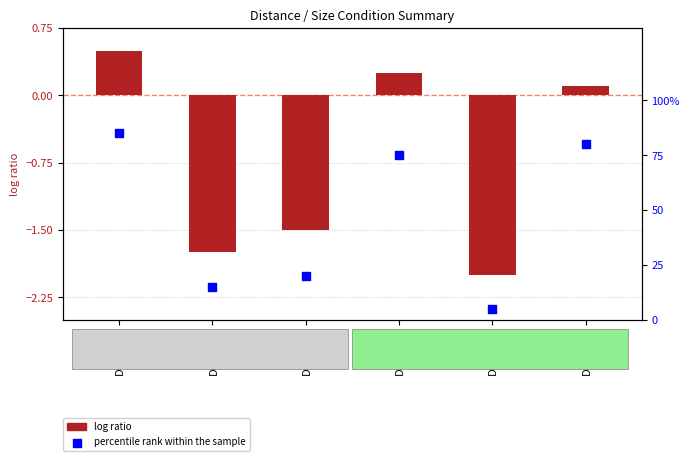

Which series contains the highest Y value?

percentile rank within the sample